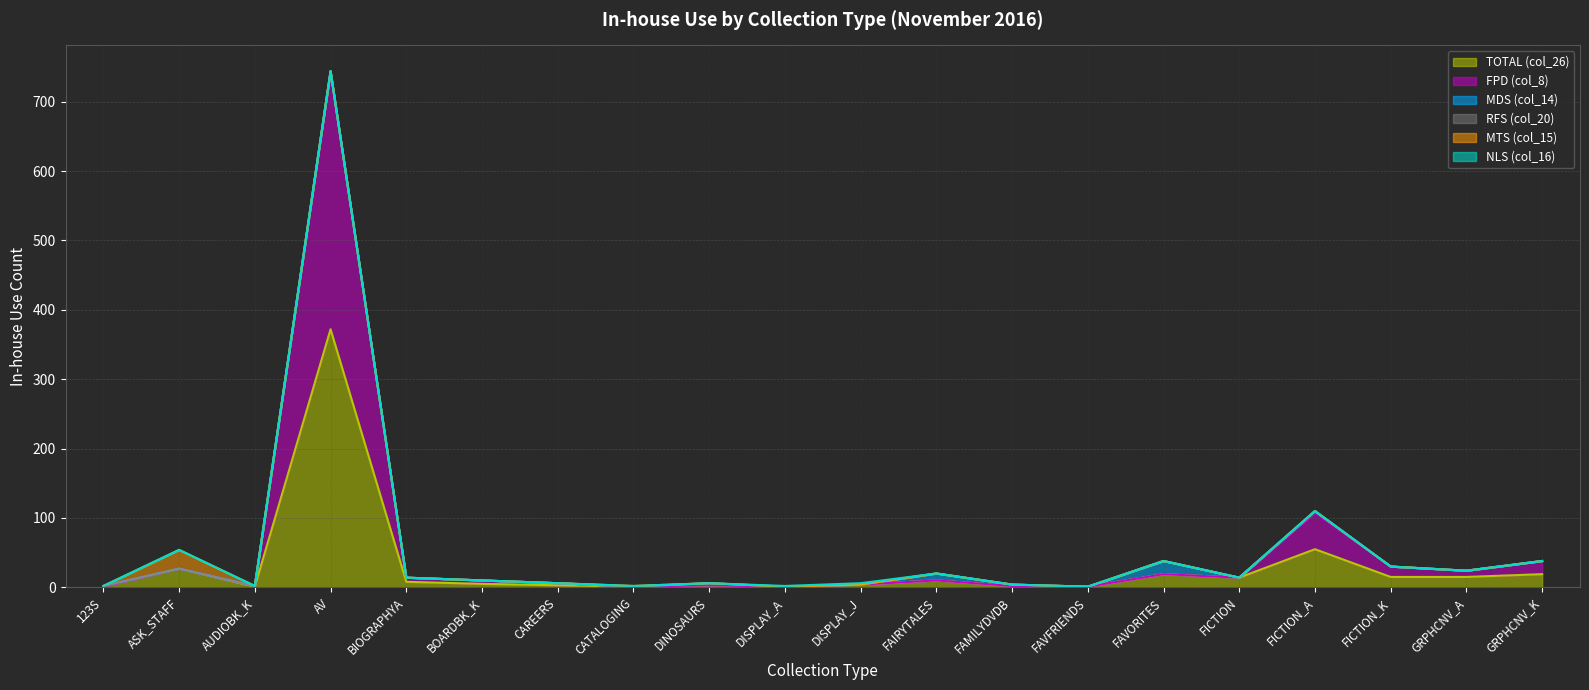

How many intersections are there between MTS (col_15) and MDS (col_14)?

2